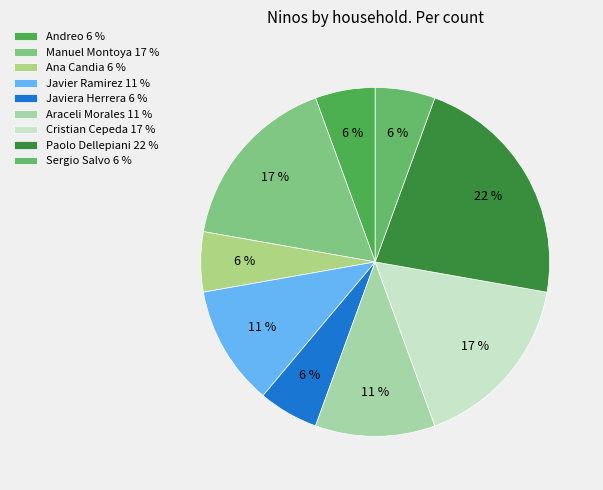

Does any single category account for the majority?

No